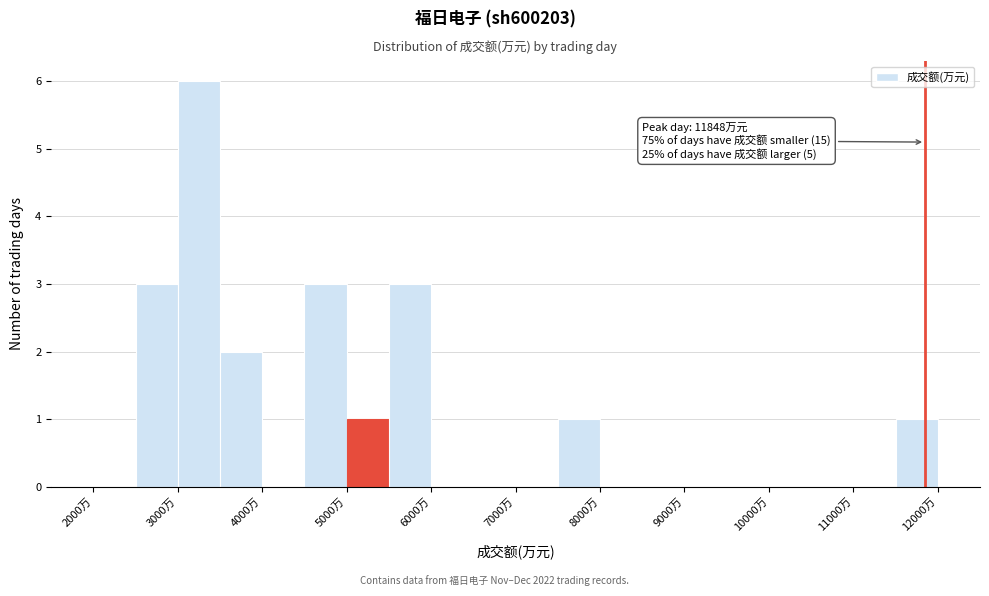

Which range on the x-axis has the tallest bar?

3000 to 3500